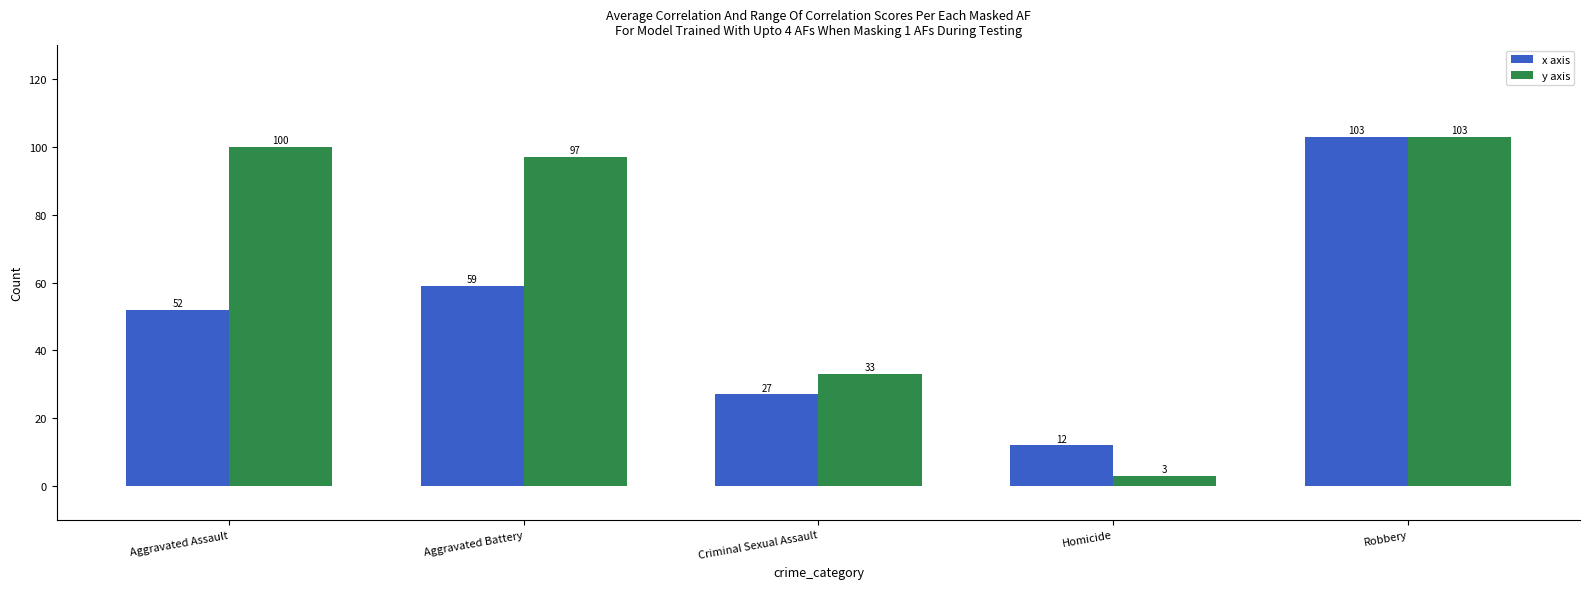

What is the average value of the x axis series?

51